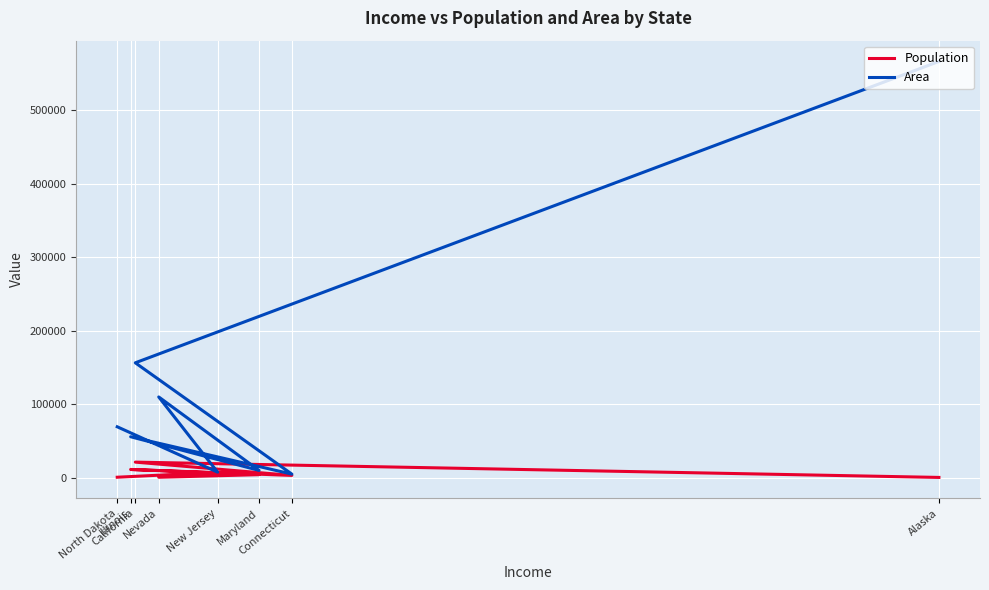

True or false: Population and Area intersect in this chart.

False